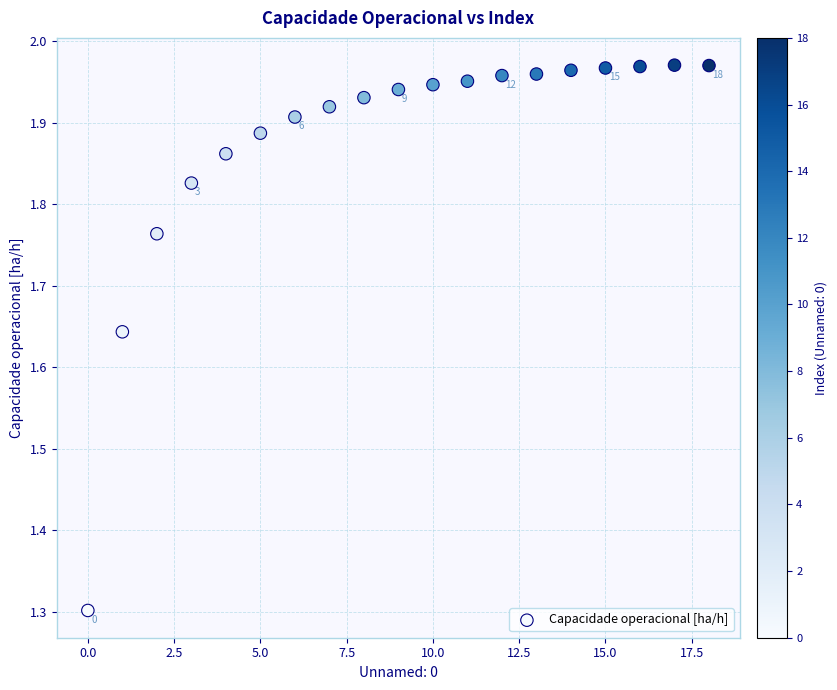

What is the range of Y values (max minus min)?

0.7